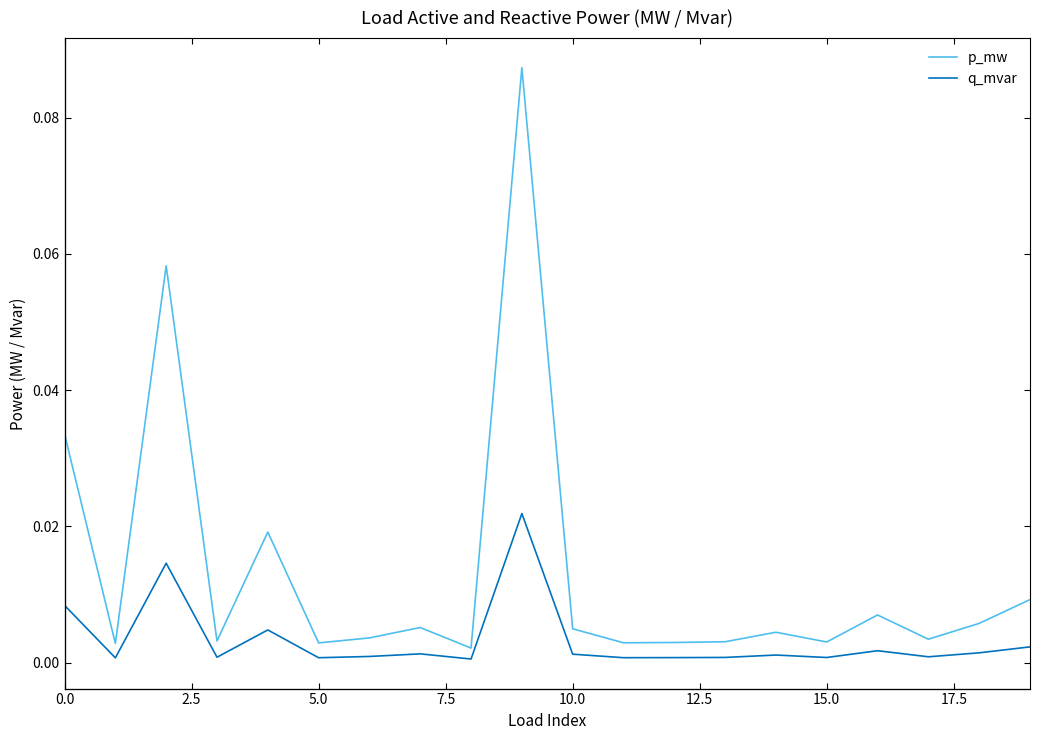

Does the chart display data point markers on the line(s)?

No